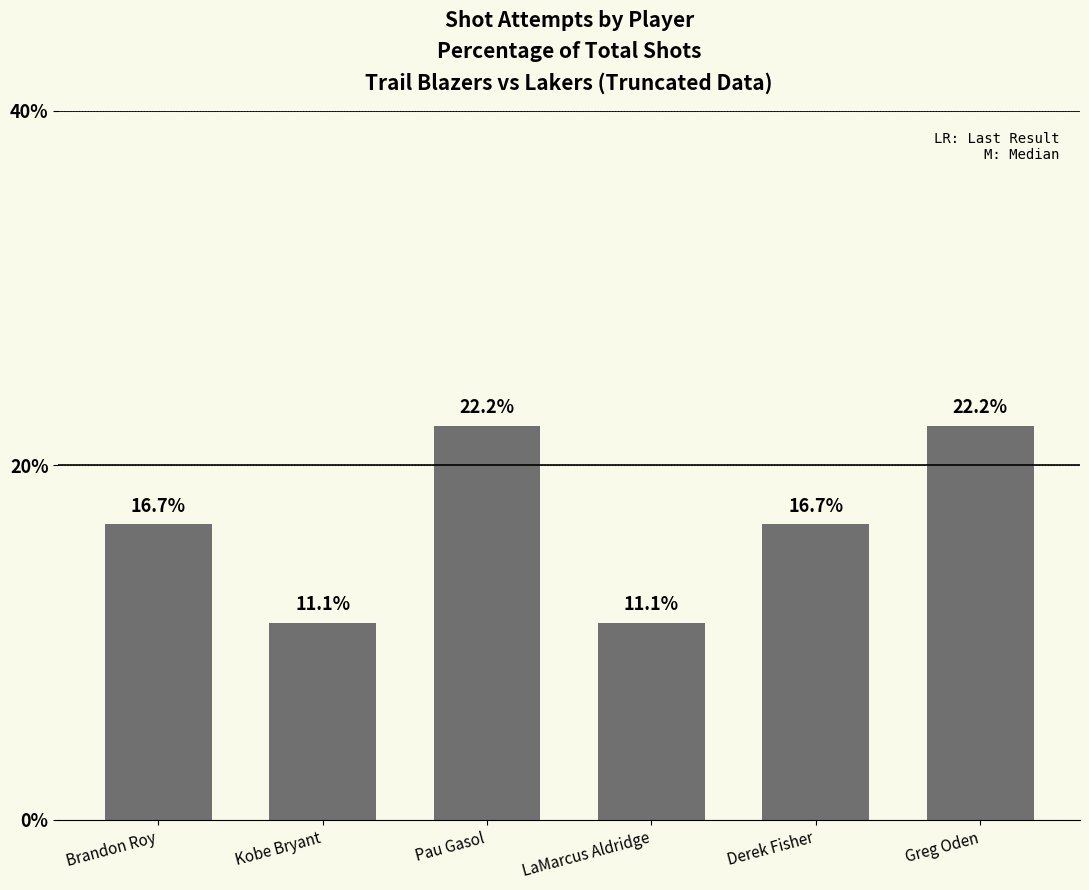

Where does the data first go above 16?

Brandon Roy